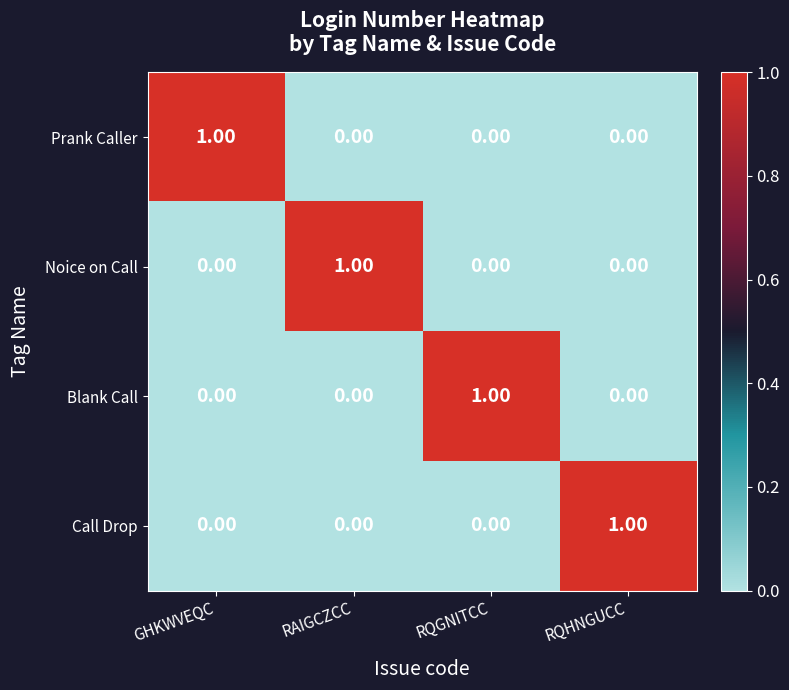

At how many categories does at least one series exceed 0?

4